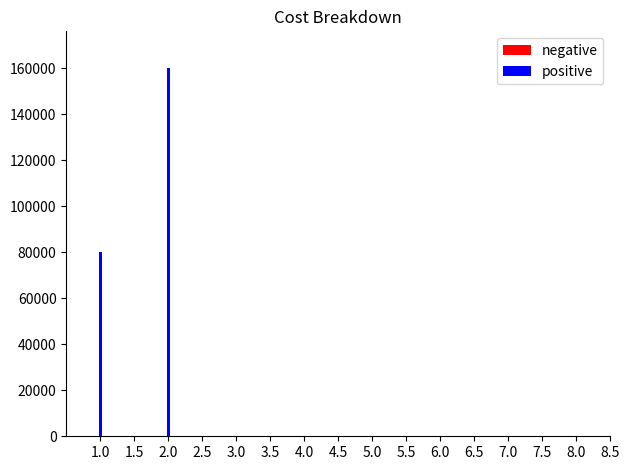

What are all the series names shown in the legend?

negative, positive